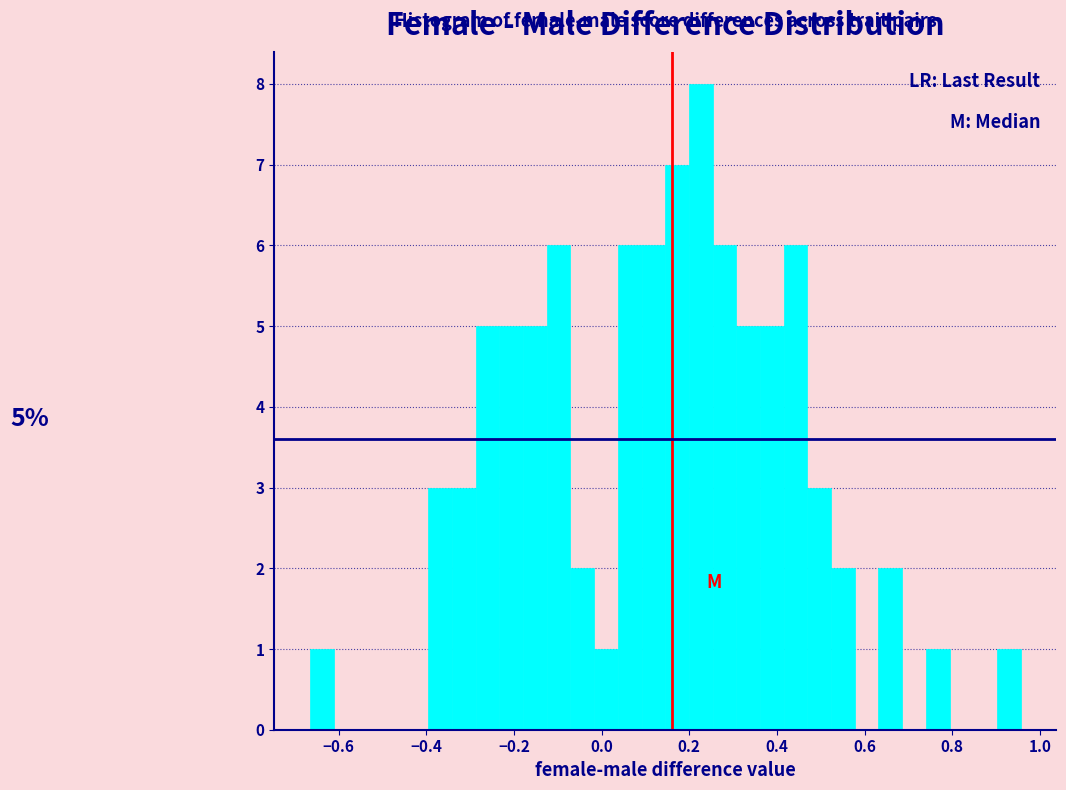

Read against the x-axis, roughly where is the centre of the tallest bar?

0.22